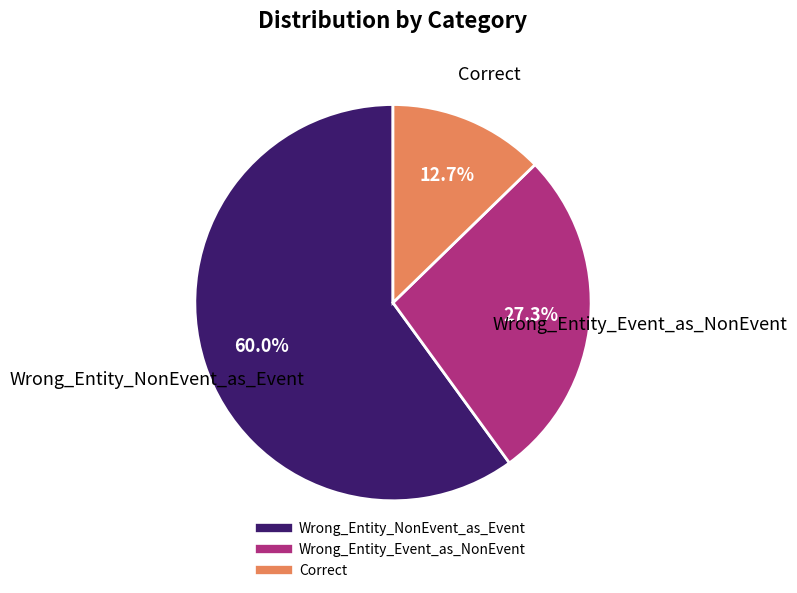

What is the ratio of the value at Wrong_Entity_Event_as_NonEvent to the value at Wrong_Entity_NonEvent_as_Event?

0.5